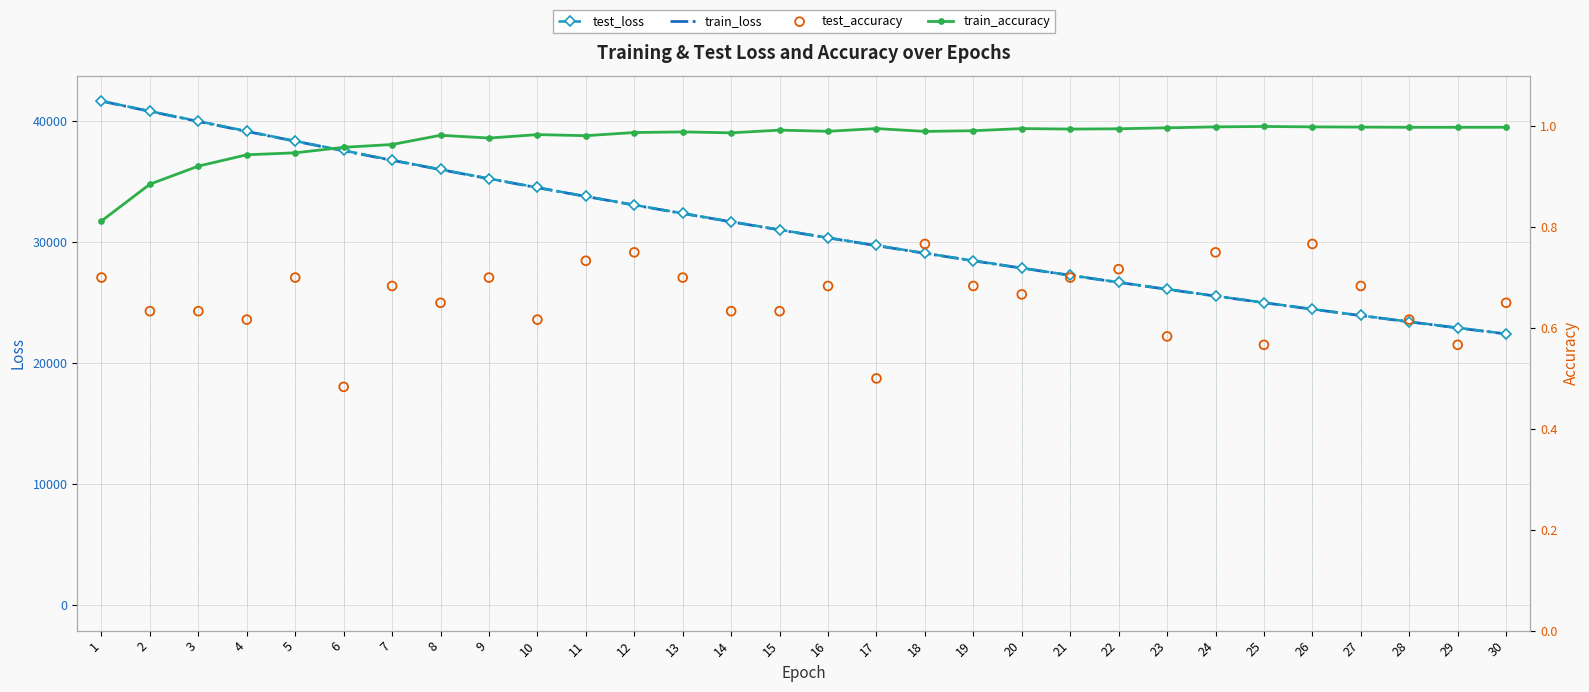

Is the value of train_loss at 18 greater than the value of test_accuracy at 24?

Yes